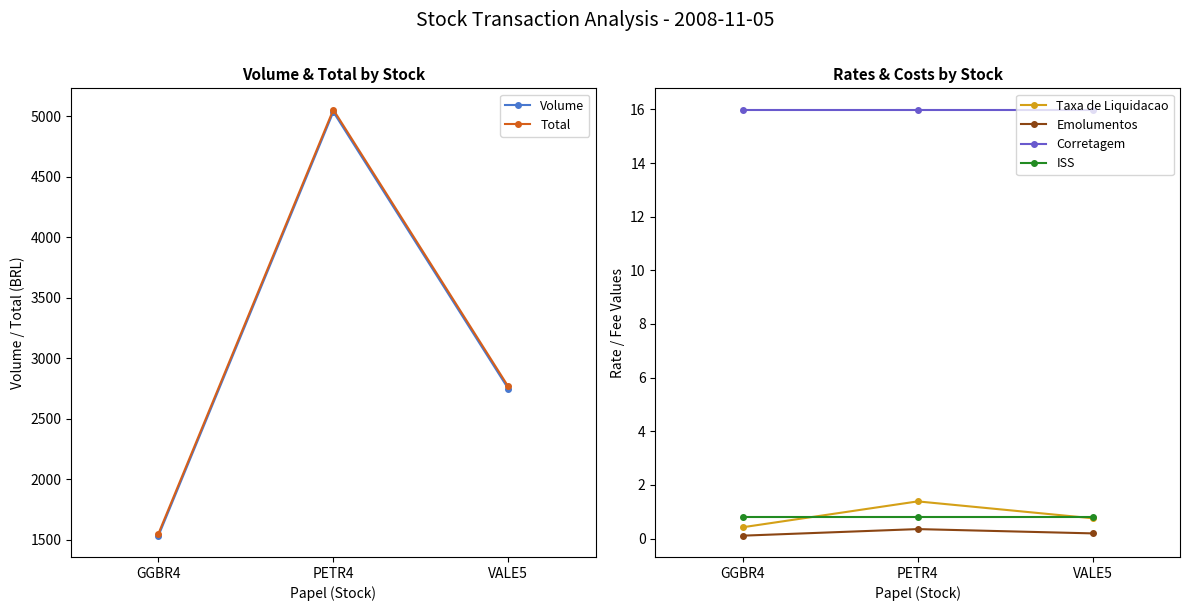

What is the value of the ISS point at the 1st from the left?

0.8